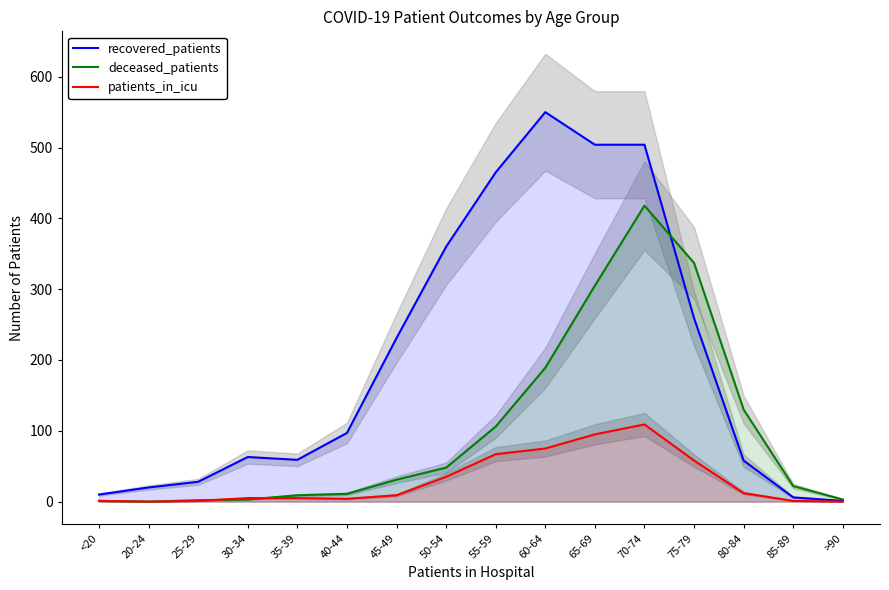

Reading right to left, transcribe all the data shown in this chart.

recovered_patients: 1	6	58	259	504	504	550	465	360	231	97	59	63	28	20	10
deceased_patients: 3	22	130	337	418	305	189	106	48	31	11	9	3	2	0	1
patients_in_icu: 0	1	12	58	109	95	75	67	35	9	4	5	5	1	0	1